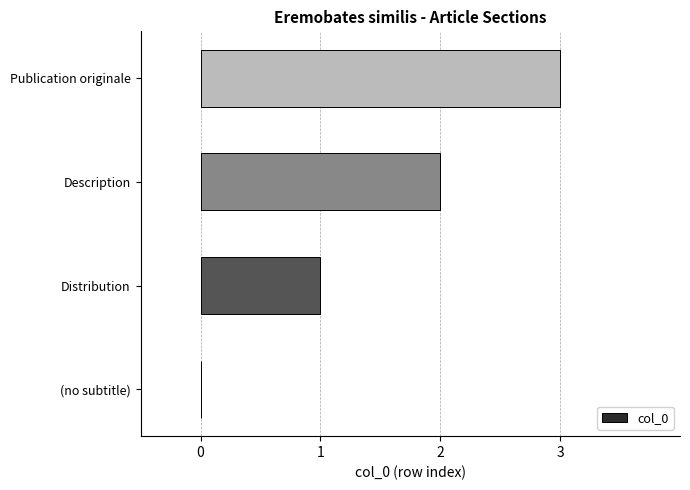

At which label is the value closest to 1?

Distribution